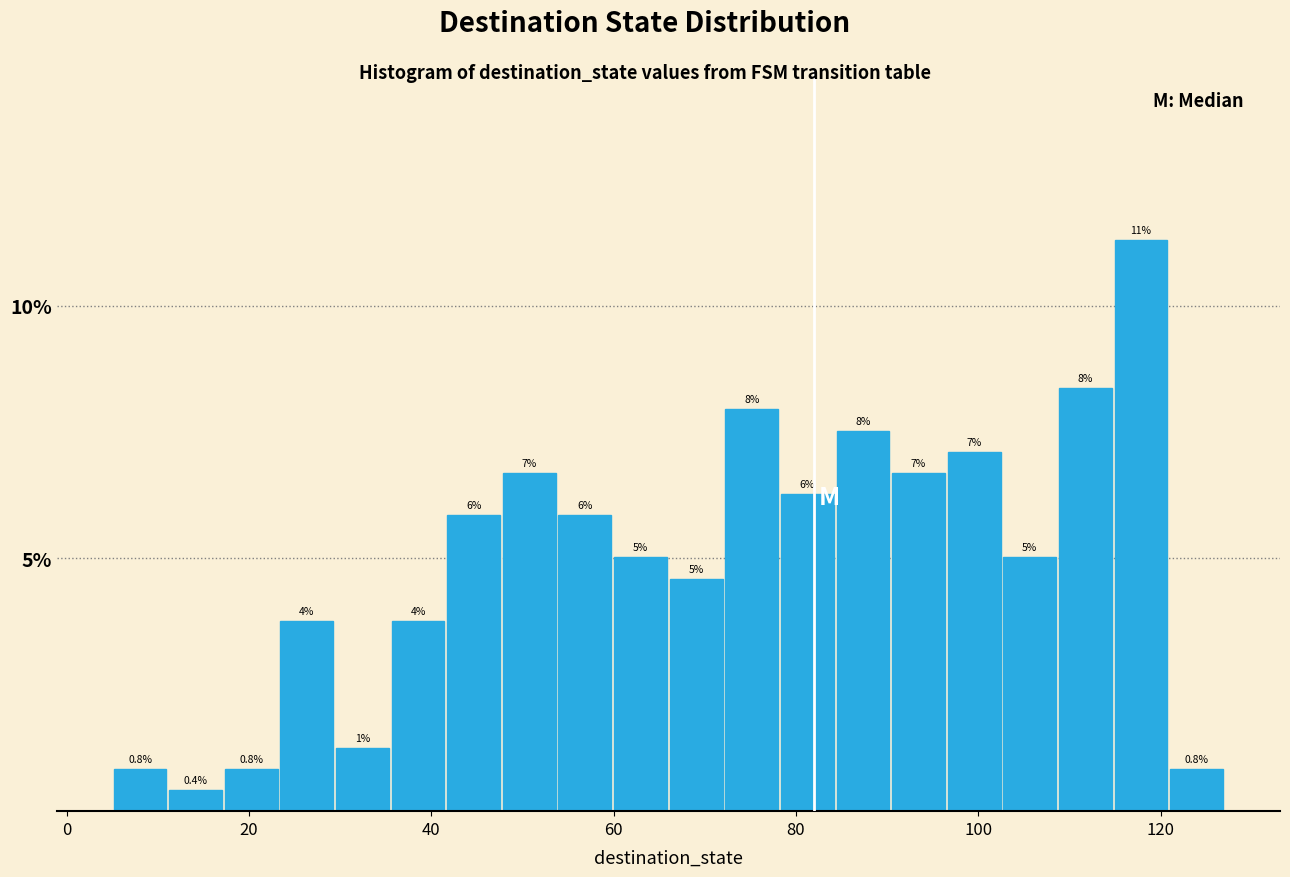

Read against the x-axis, roughly where is the centre of the tallest bar?

118